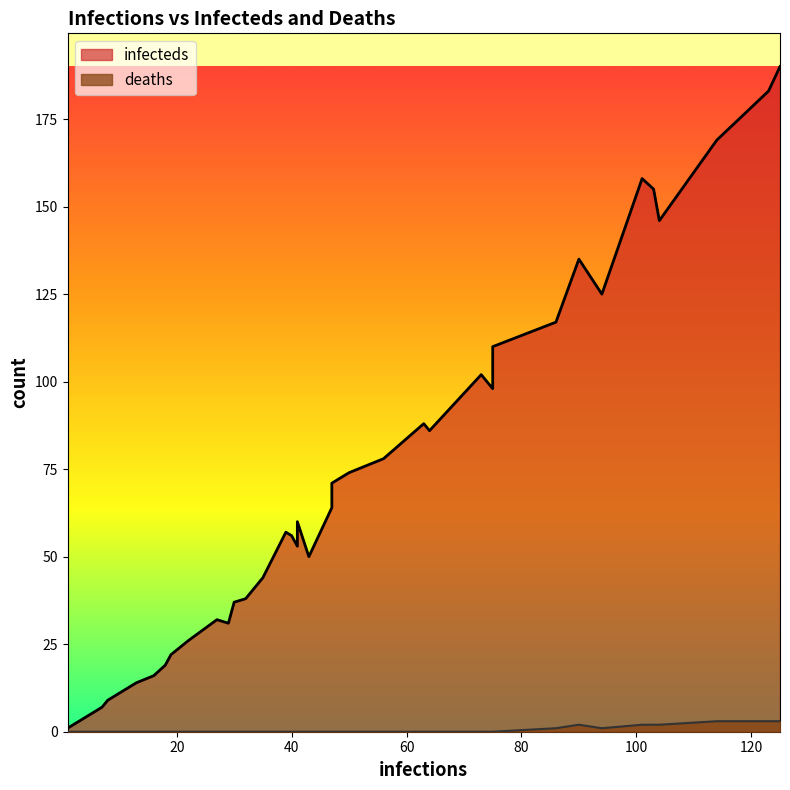

Which category has the lowest value across all series?

1